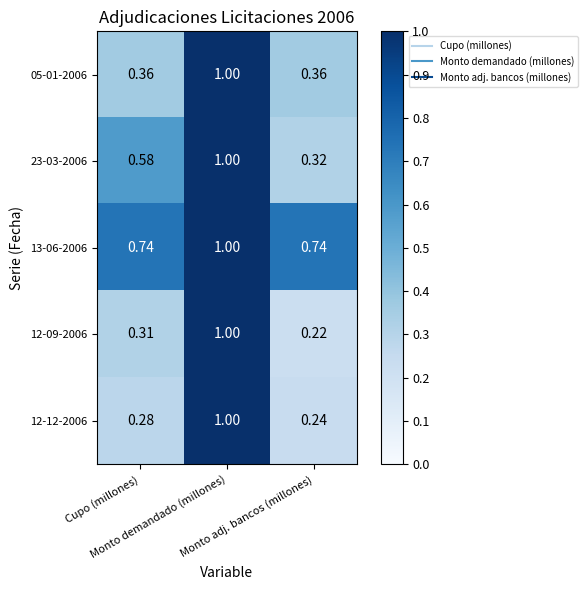

Which series has the largest total across all categories?

13-06-2006